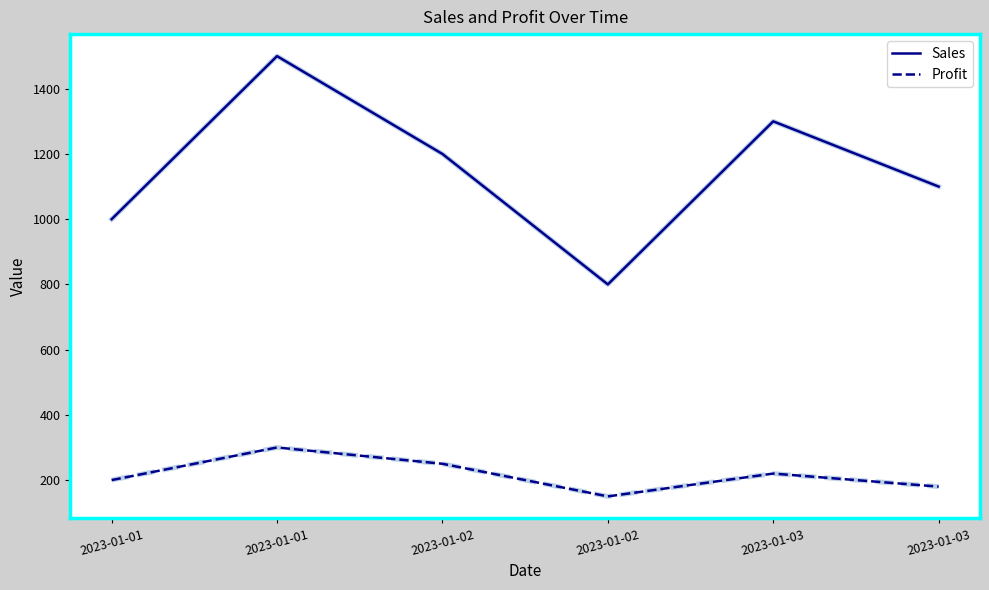

The value of Sales at 2023-01-02 is 800. True or false?

True